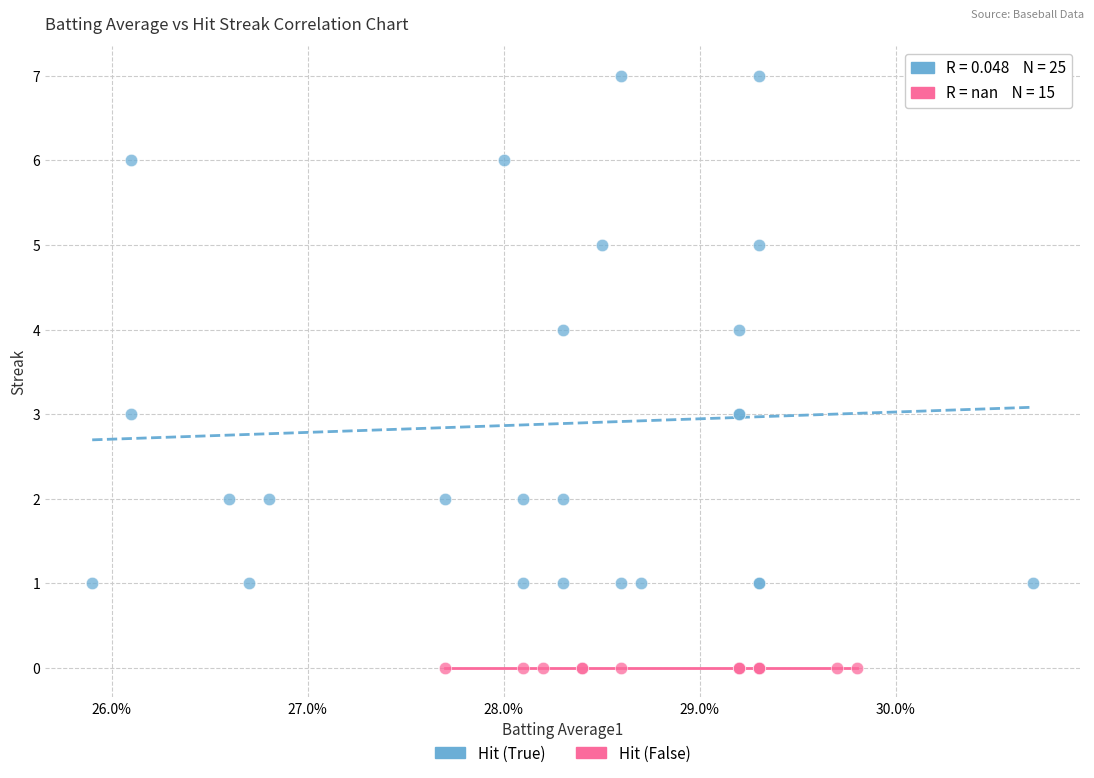

Which series reaches the maximum Y coordinate?

Hit (True)